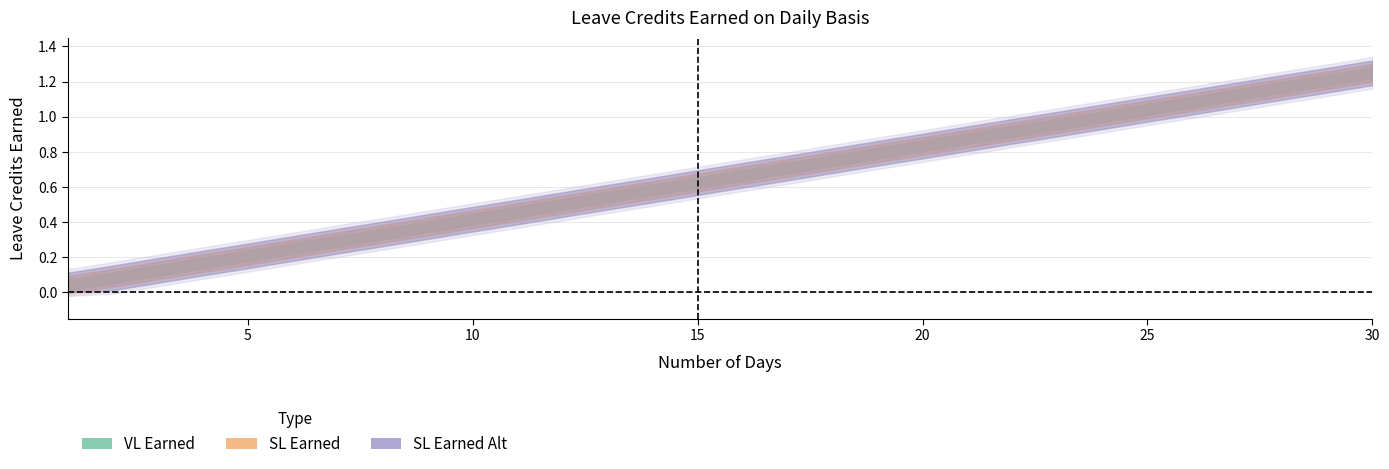

At which category is the sum across all series the highest?

30